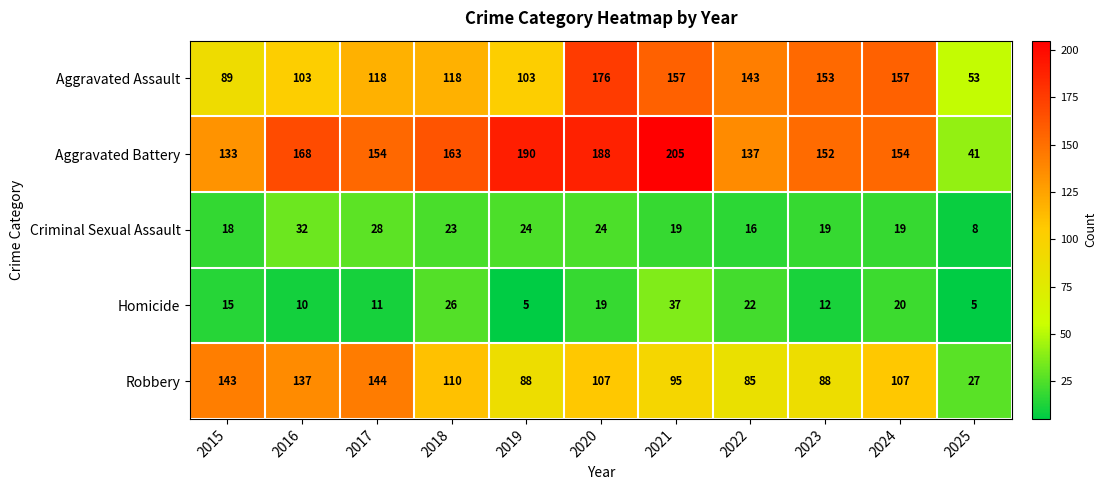

What is the smallest value displayed?

5